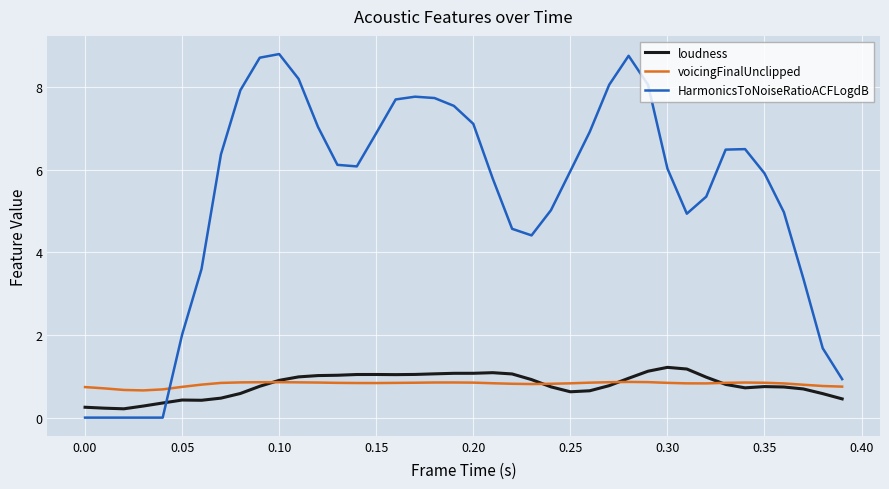

What is the sum of all loudness values?

31.3